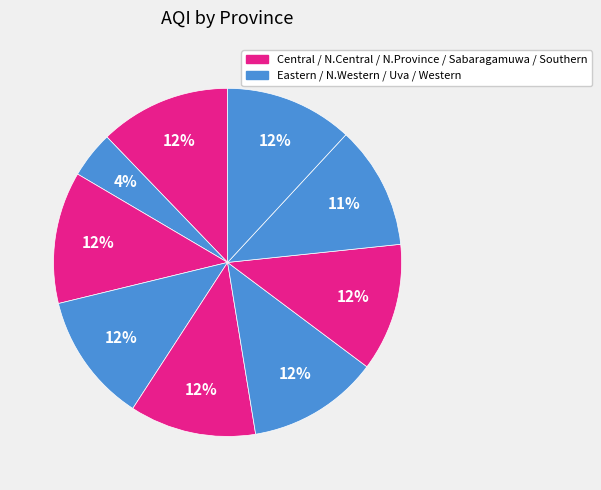

Which slice is the largest?

North Central